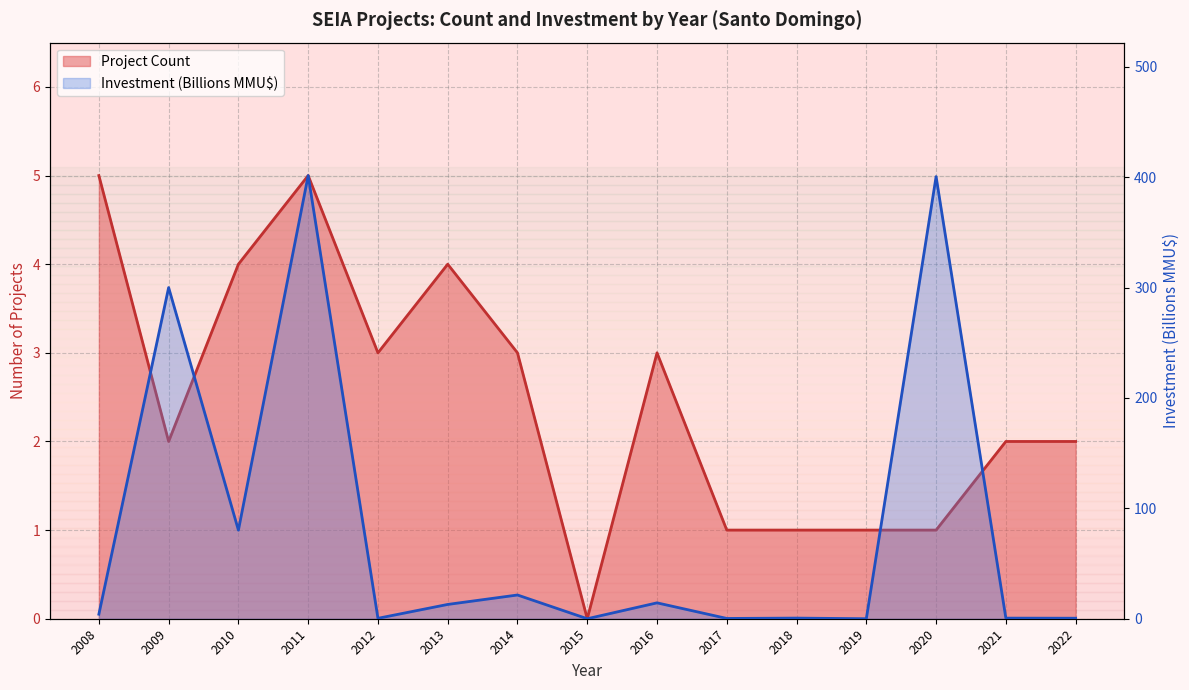

Reading left to right, transcribe all the data shown in this chart.

Project Count line: 2008=5.0	2009=2.0	2010=4.0	2011=5.0	2012=3.0	2013=4.0	2014=3.0	2015=0.0	2016=3.0	2017=1.0	2018=1.0	2019=1.0	2020=1.0	2021=2.0	2022=2.0
Investment line: 2008=4.1	2009=300.0	2010=80.2	2011=401.4	2012=0.4	2013=12.9	2014=21.5	2015=0.0	2016=14.4	2017=0.2	2018=0.6	2019=0.0	2020=400.5	2021=0.5	2022=0.5